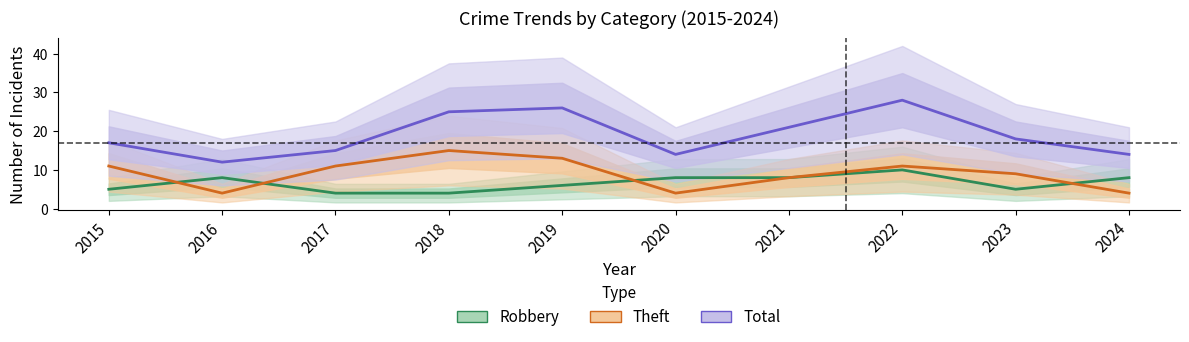

Rank the series by their maximum value, from highest to lowest.

Total, Theft, Robbery